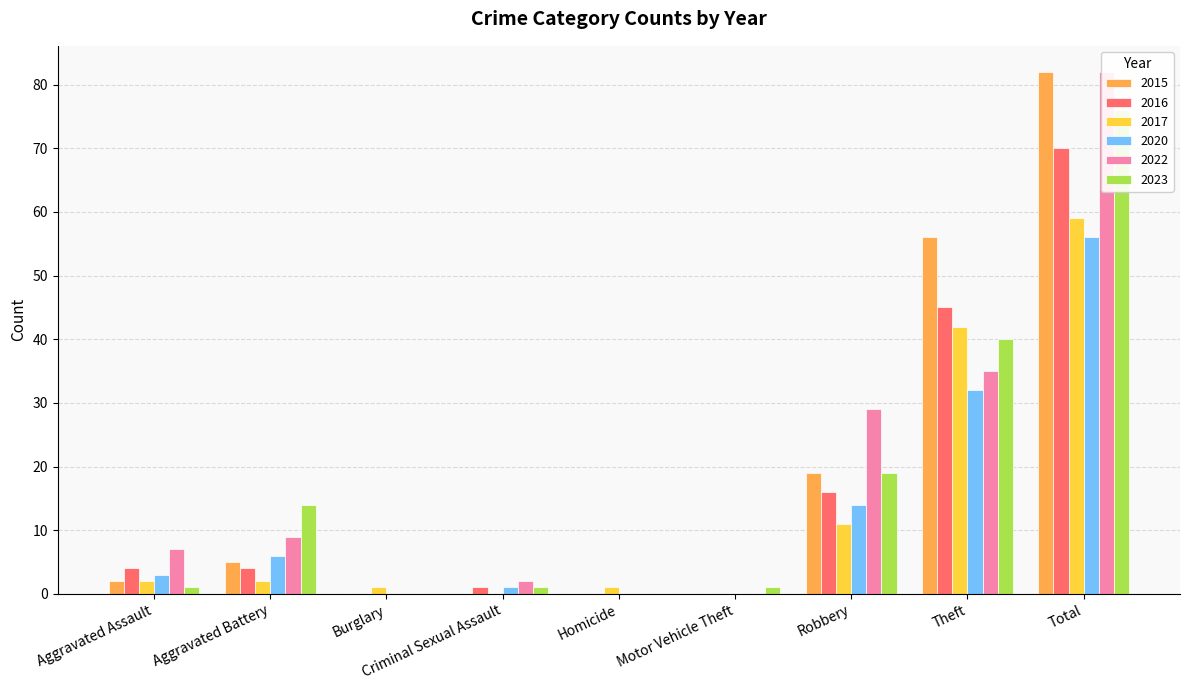

At which label does 2023 reach its peak?

Total